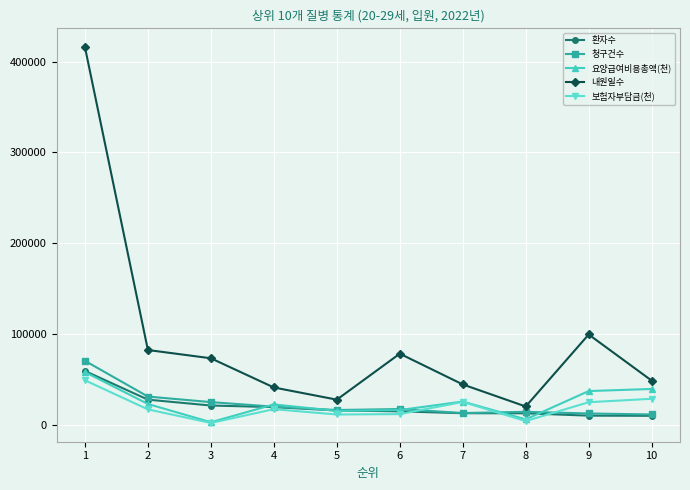

What is the value of the 보험자부담금(천) point at the 5th from the left?

12043.9